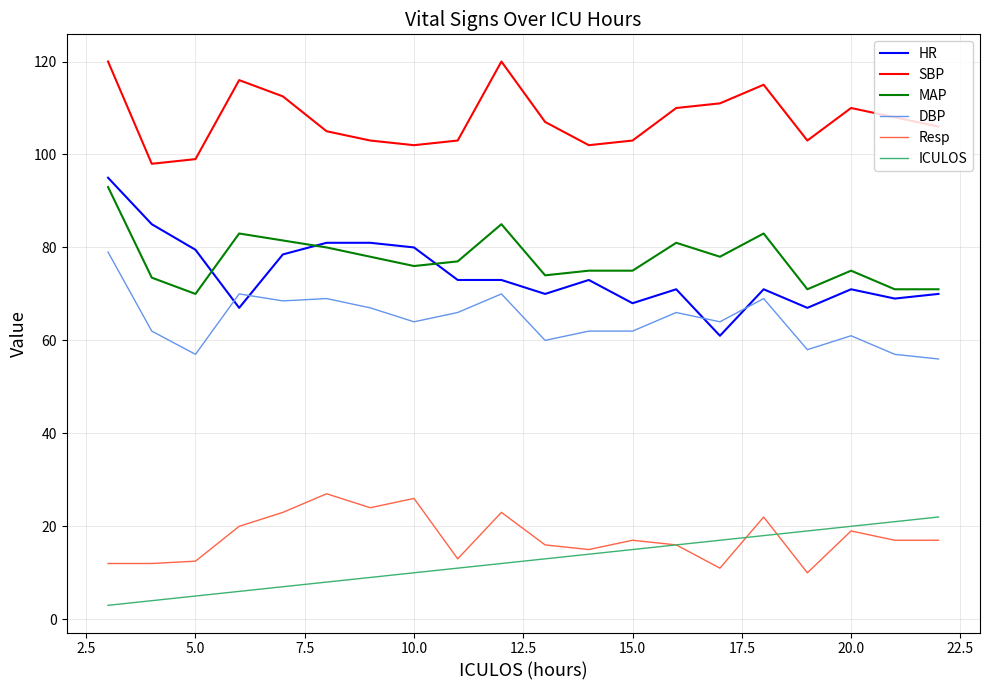

True or false: SBP and DBP intersect in this chart.

False